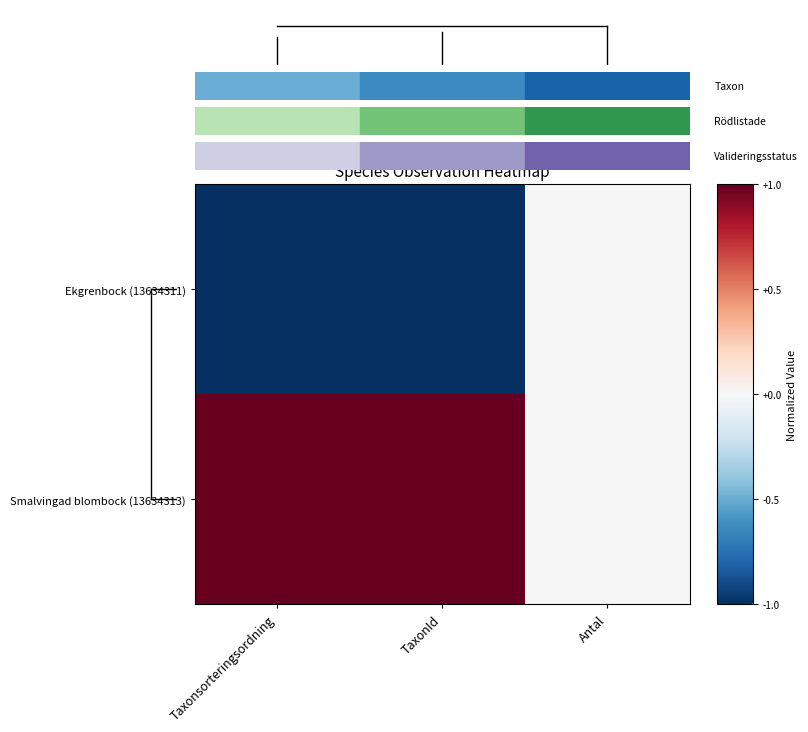

Reading left to right, list all the values displayed in this chart.

Ekgrenbock (13634311): Taxonsorteringsordning=-1	TaxonId=-1	Antal=0
Smalvingad blombock (13634313): Taxonsorteringsordning=1	TaxonId=1	Antal=0